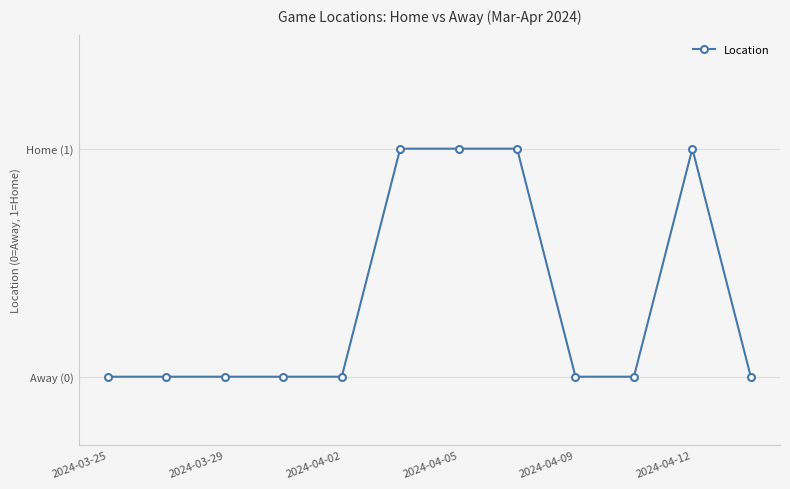

Rank the categories by value from highest to lowest.

2024-04-12, 6, 7, 10, 2024-03-25, 2024-03-29, 2024-04-02, 2024-04-05, 2024-04-09, 8, 9, 11